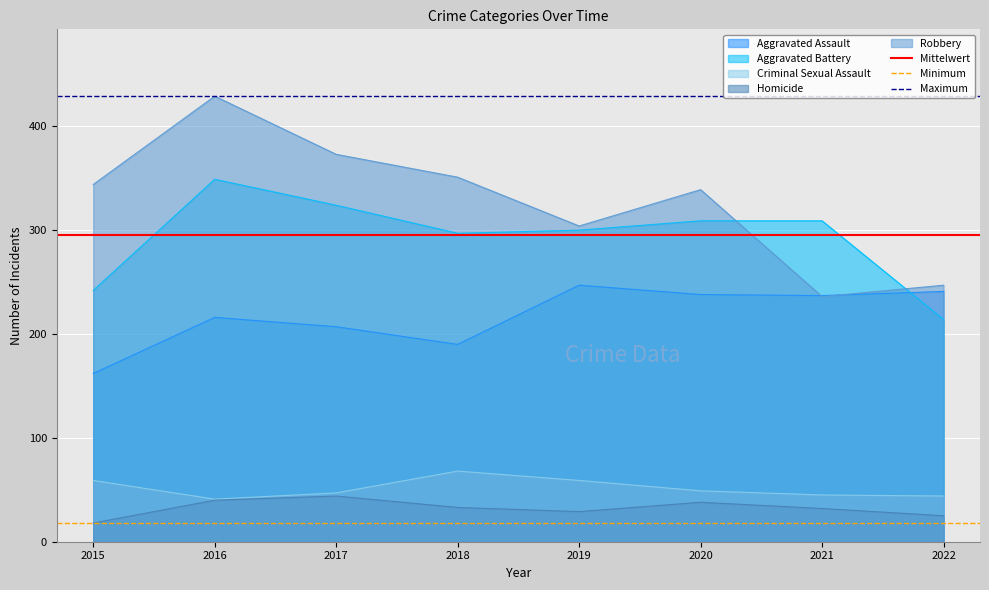

Is it true that Minimum equals 18.0 at 2015?

True